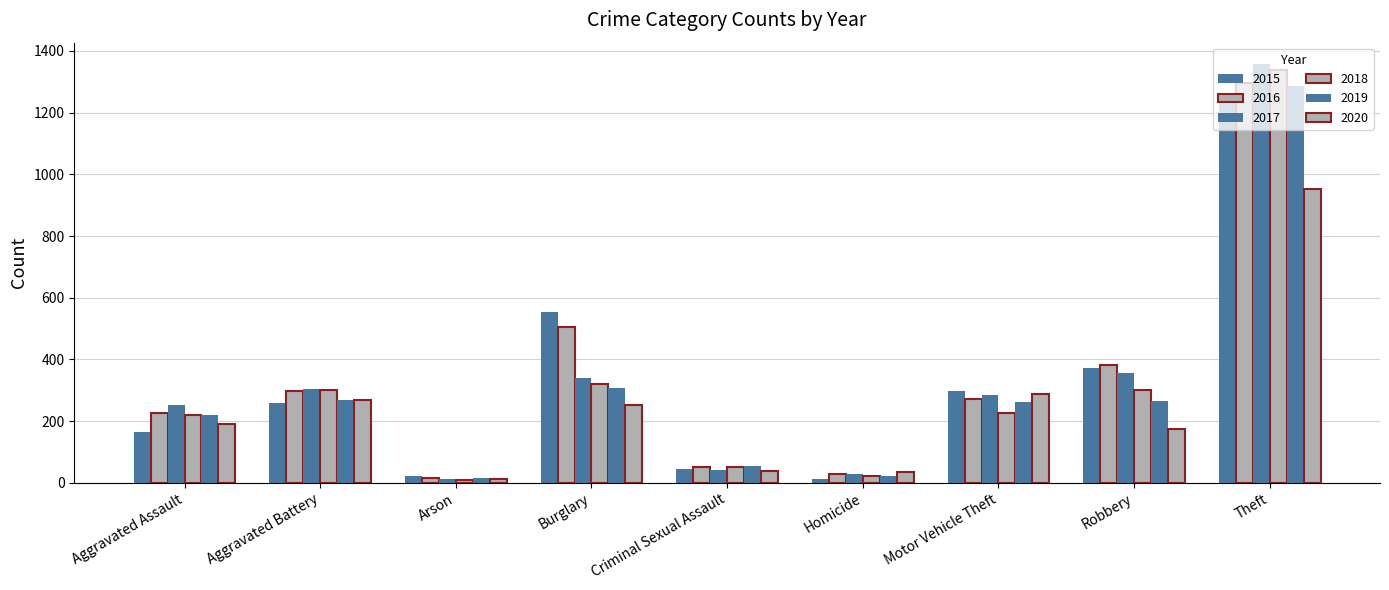

Reading right to left, extract all data points from this chart.

2015: 1263	372	299	13	43	552	22	260	164
2016: 1297	381	272	28	51	505	14	298	225
2017: 1359	356	285	27	41	339	12	303	251
2018: 1337	302	225	23	51	319	8	302	220
2019: 1288	264	263	21	54	308	16	267	220
2020: 954	174	287	34	39	252	12	269	192